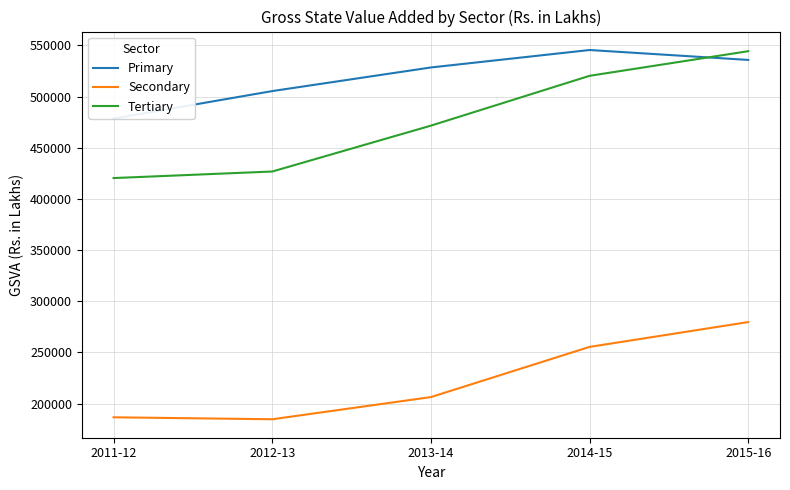

True or false: Secondary has more than 2 points higher than both neighbors.

False